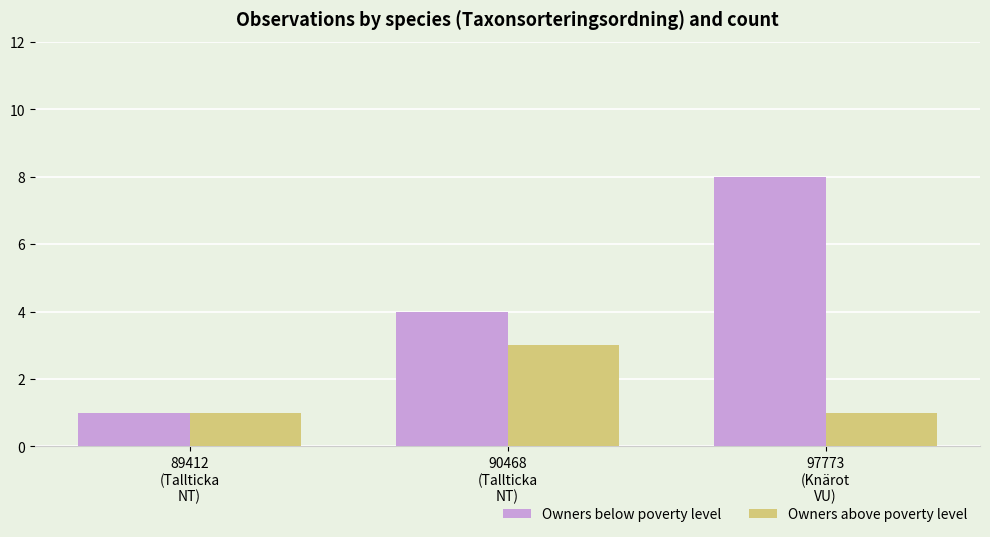

At which category is the sum across all series the highest?

97773
(Knärot
VU)